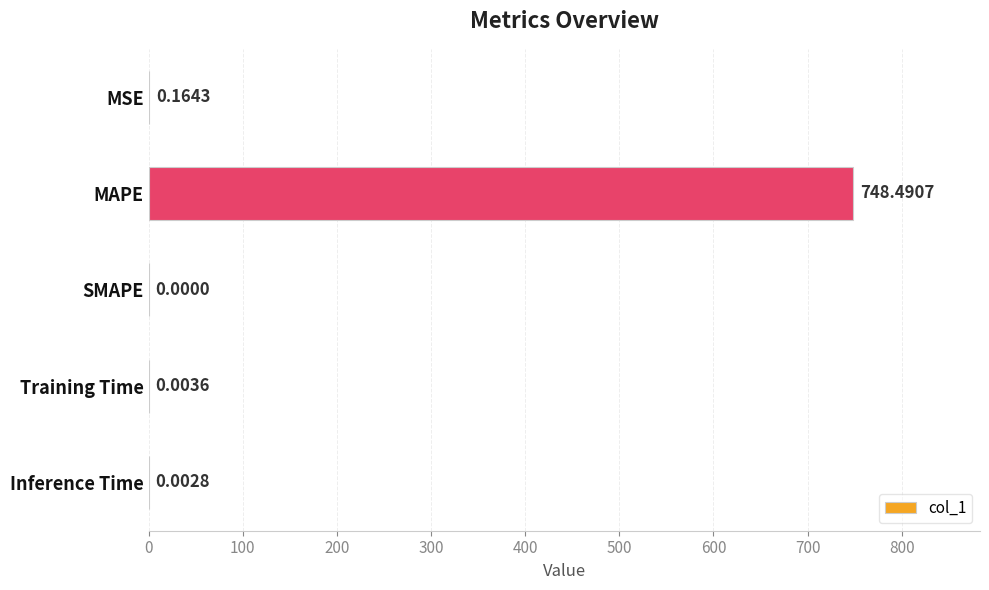

How many values are above zero?

4